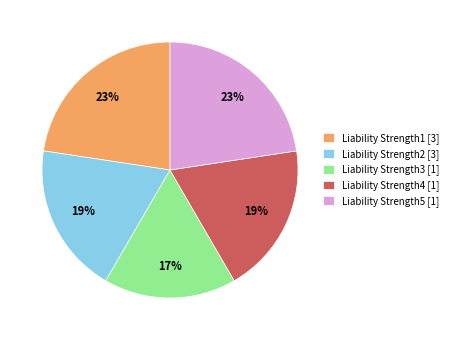

To the nearest percent, what is the difference between the Liability Strength4 and Liability Strength1 slice percentages?

4%